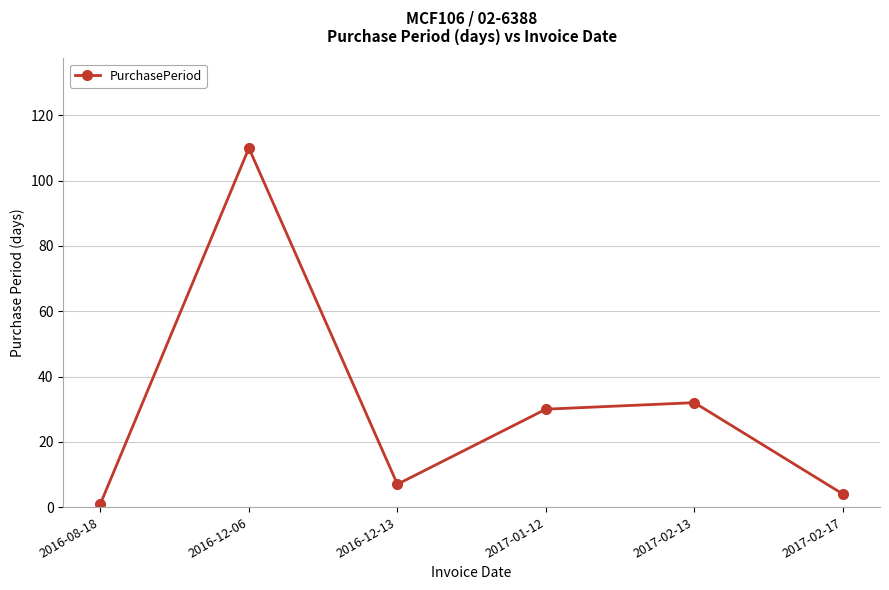

What is the change in value from 2016-08-18 to 2016-12-06?

+109